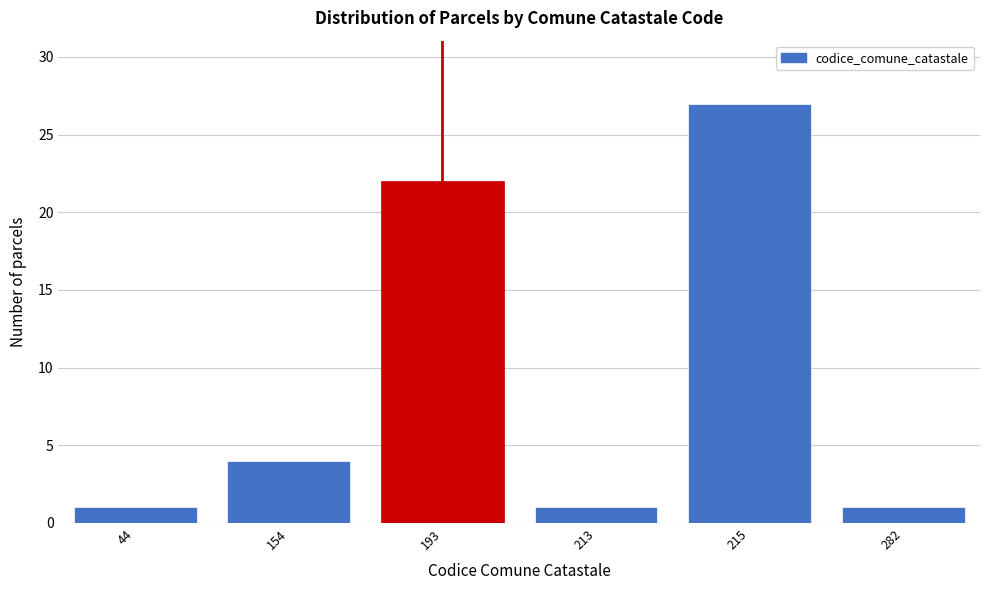

Reading left to right, transcribe all the data shown in this chart.

44=1	154=4	193=22	213=1	215=27	282=1